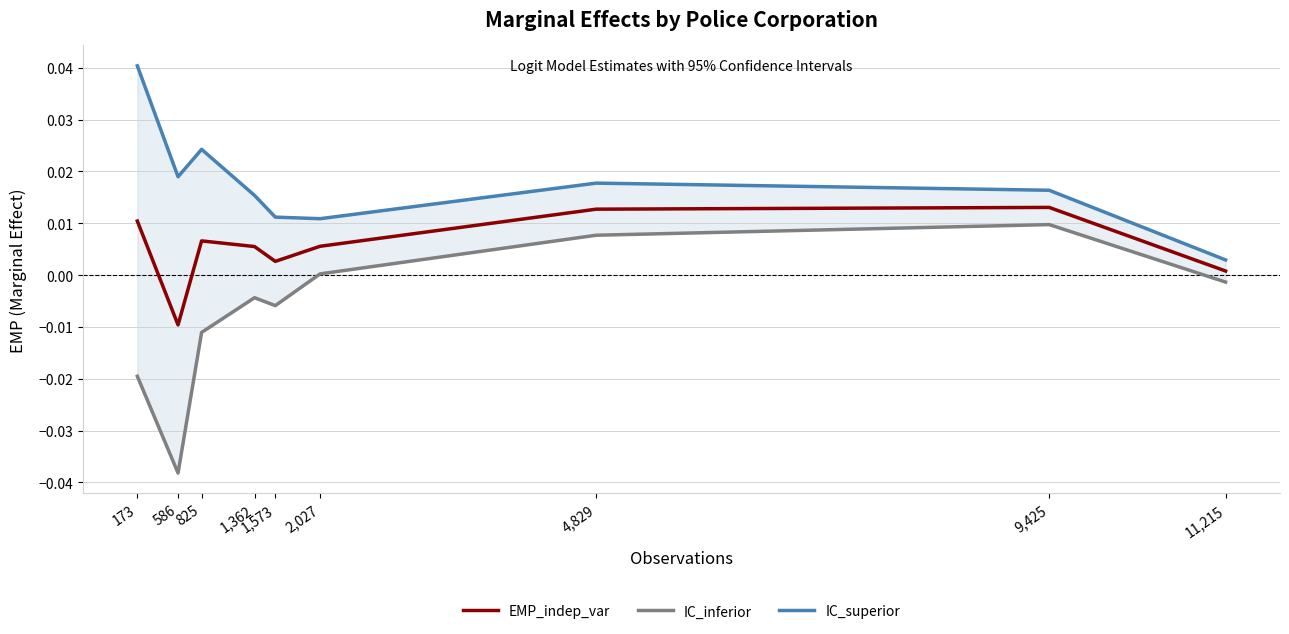

How many categories are shown in the chart?

9